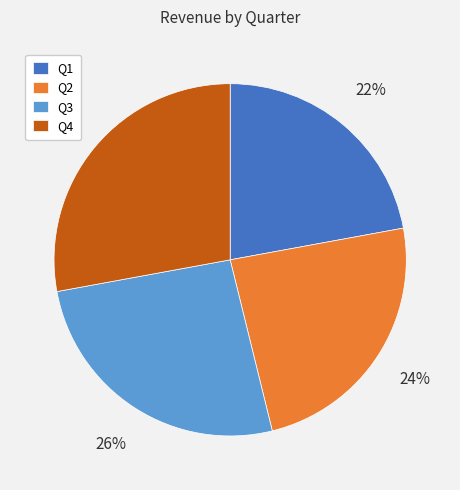

True or false: Q2 accounts for 13% of the total.

False